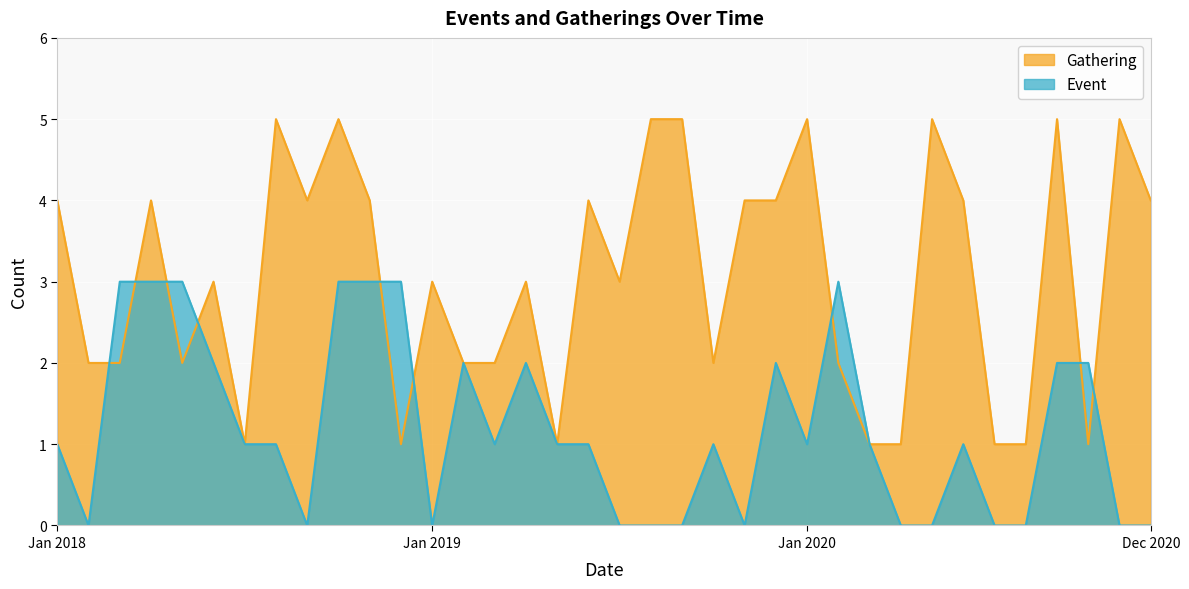

What is the difference between the second highest and second lowest values in the Event series?

3